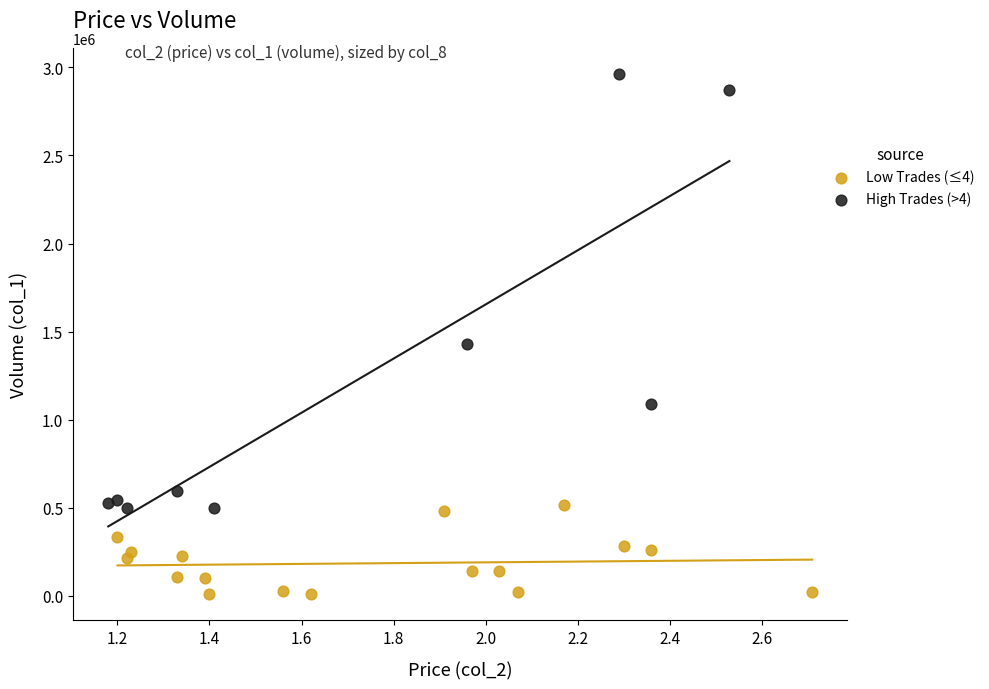

Which series reaches the minimum Y coordinate?

Low Trades (≤4)